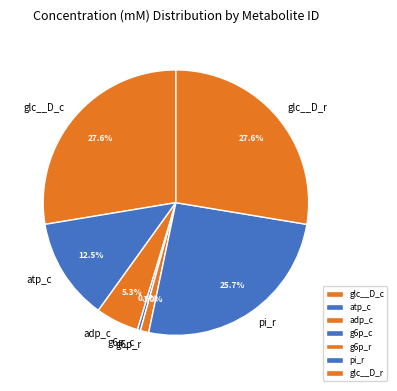

Is it true that g6p_c is 15% of the pie?

False